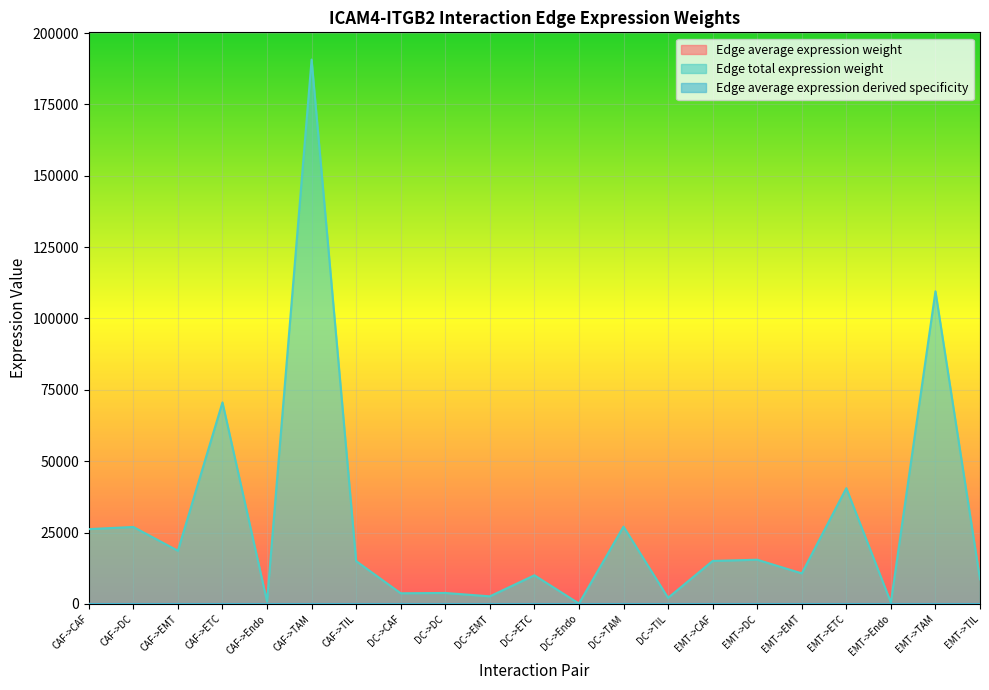

How many interior local valleys does the Edge average expression weight series have?

8